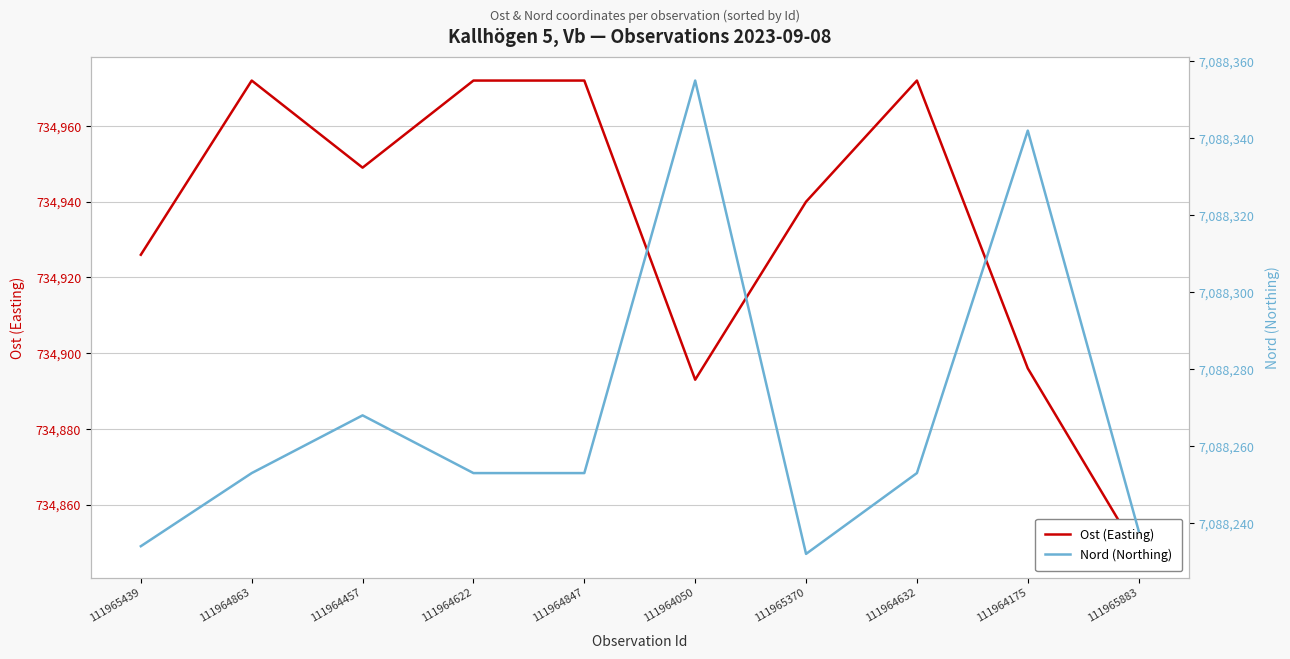

What is the highest value of the Nord (Northing) series?

7088355